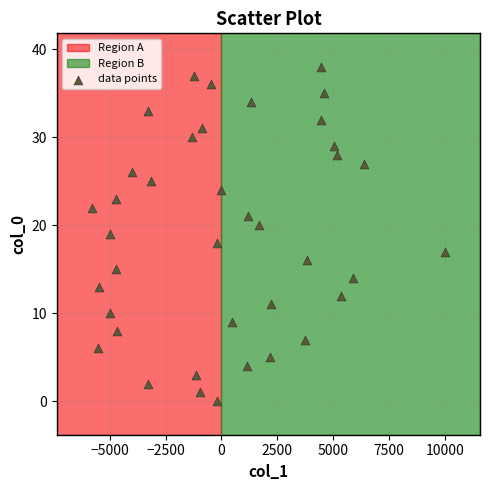

What is the range of Y values (max minus min)?

38